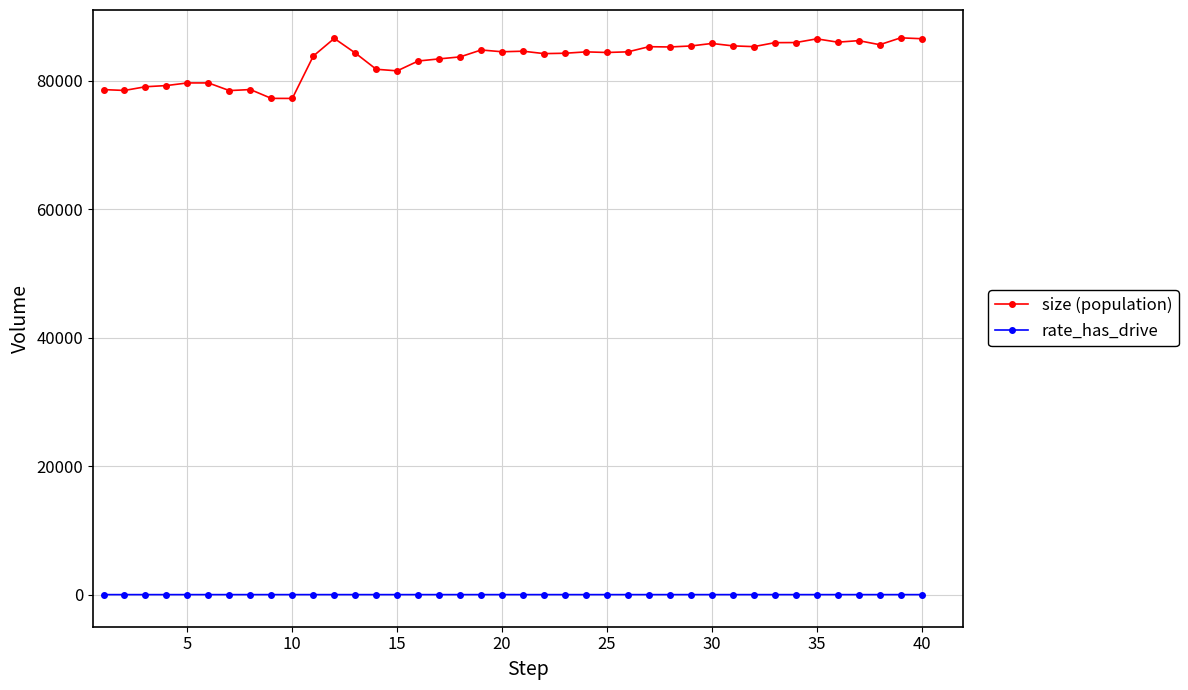

Which series has the largest total across all categories?

size (population)